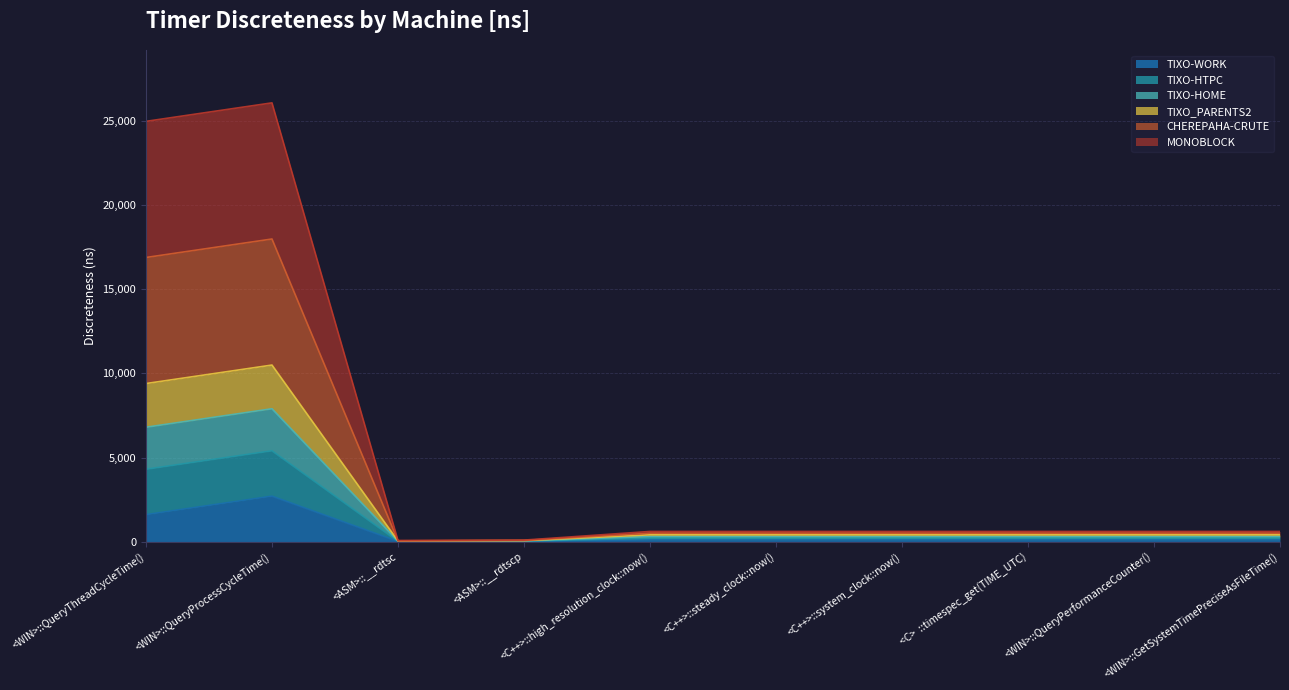

At which category does TIXO_PARENTS2 reach its first local valley?

<ASM>::__rdtsc